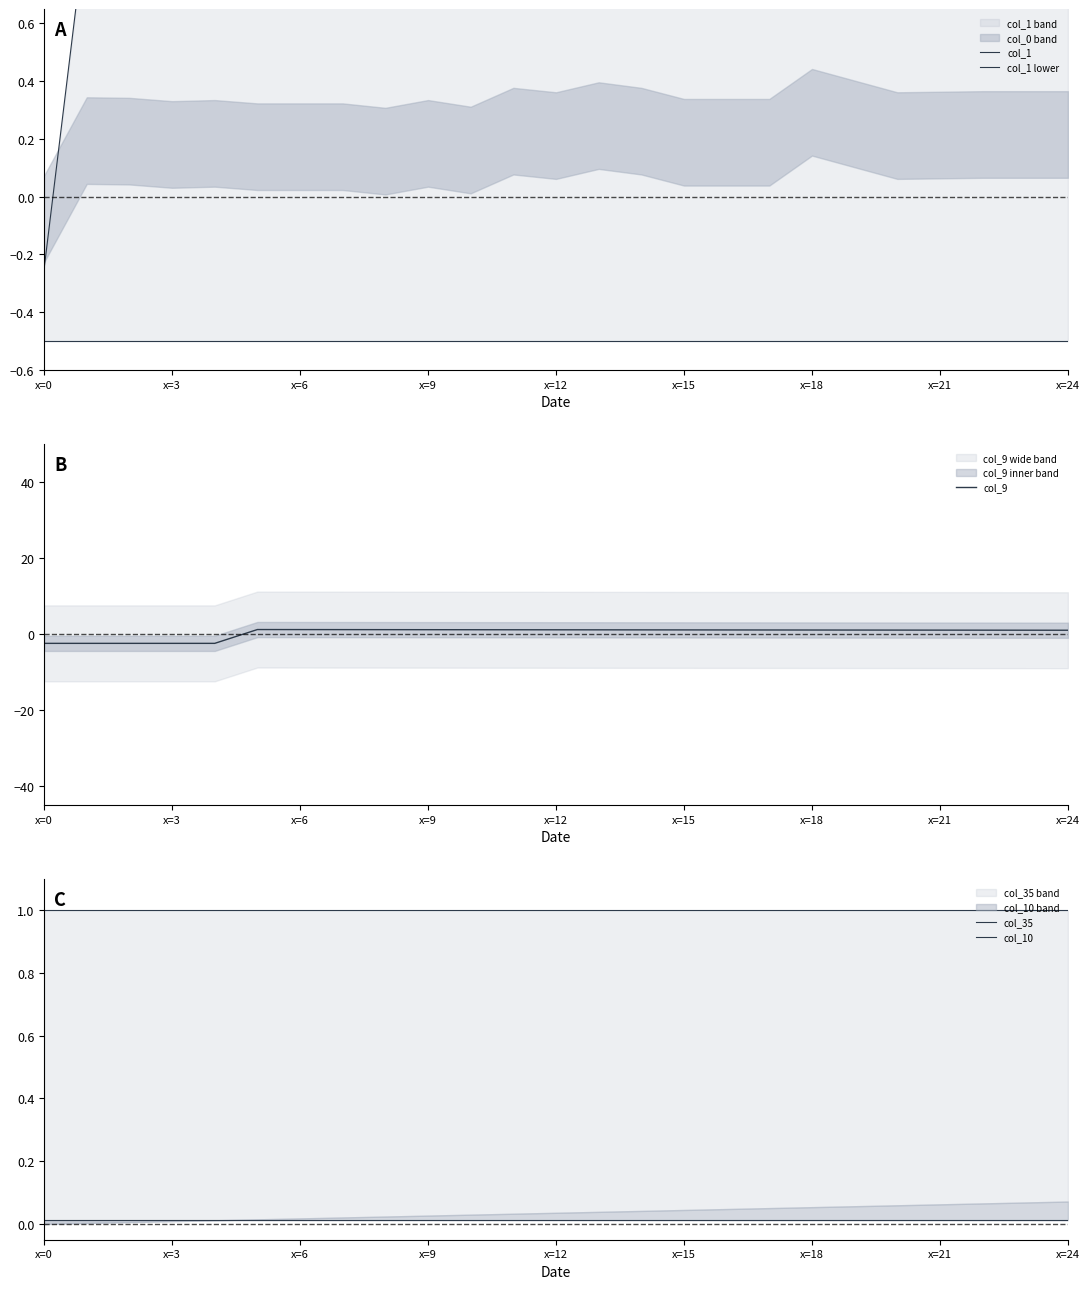

What is the lowest value of the col_9 series?

-2.5